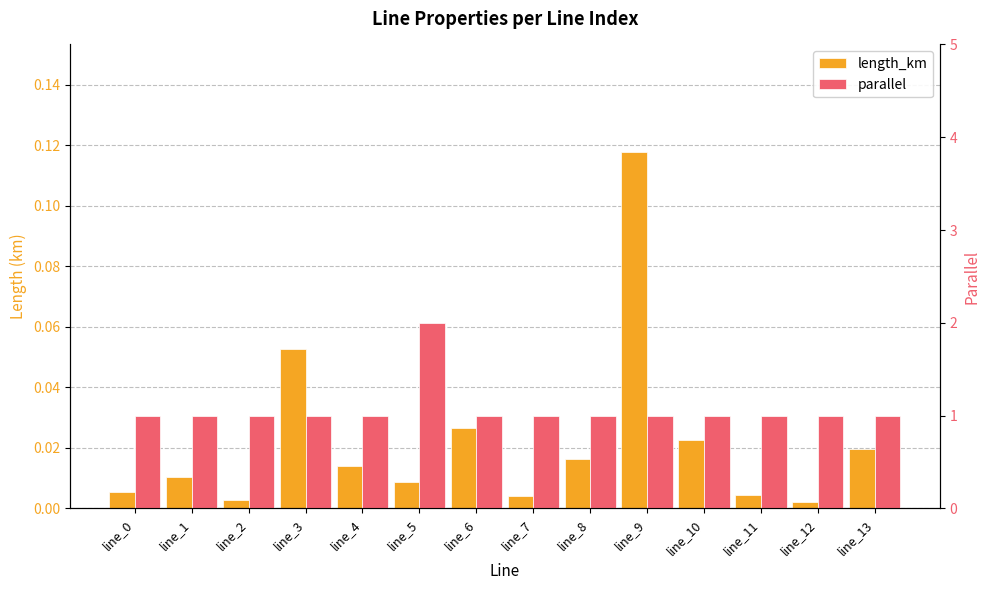

Reading left to right, transcribe all the data shown in this chart.

length_km: line_0=0.0	line_1=0.0	line_2=0.0	line_3=0.1	line_4=0.0	line_5=0.0	line_6=0.0	line_7=0.0	line_8=0.0	line_9=0.1	line_10=0.0	line_11=0.0	line_12=0.0	line_13=0.0
parallel: line_0=1.0	line_1=1.0	line_2=1.0	line_3=1.0	line_4=1.0	line_5=2.0	line_6=1.0	line_7=1.0	line_8=1.0	line_9=1.0	line_10=1.0	line_11=1.0	line_12=1.0	line_13=1.0